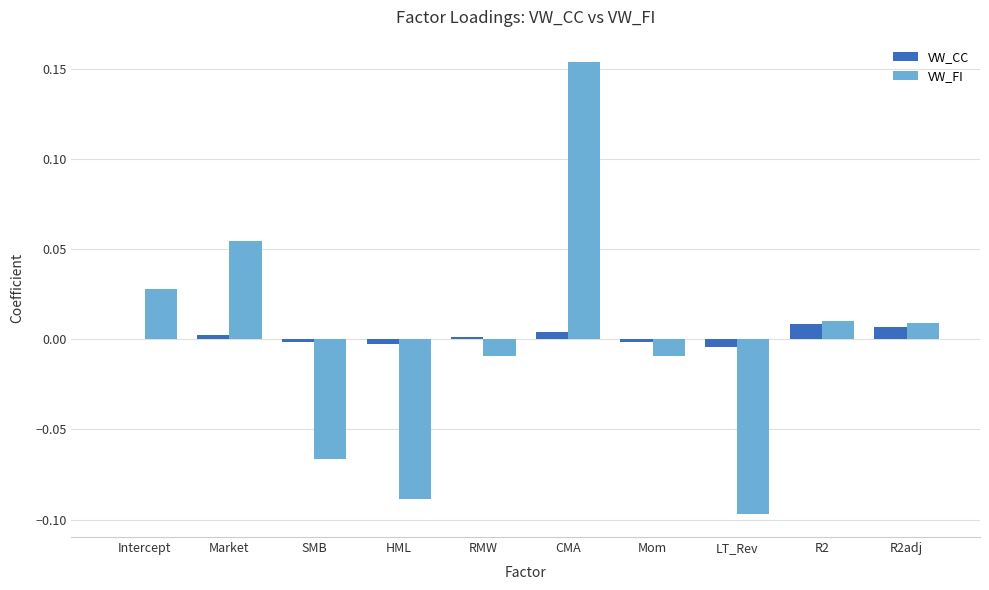

At which category is the sum across all series the highest?

CMA